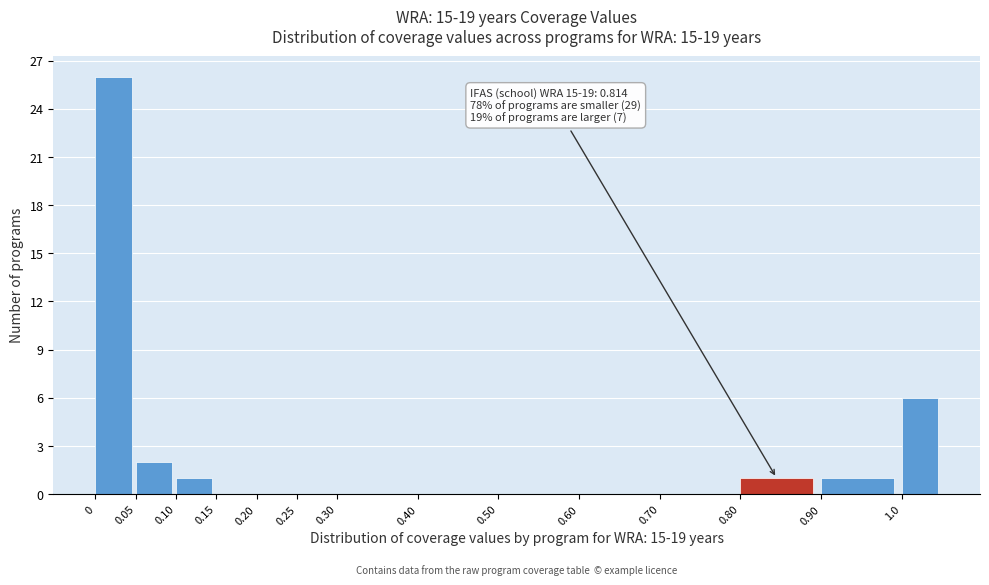

Over which range of the x-axis is the bar tallest?

0.00 to 0.05